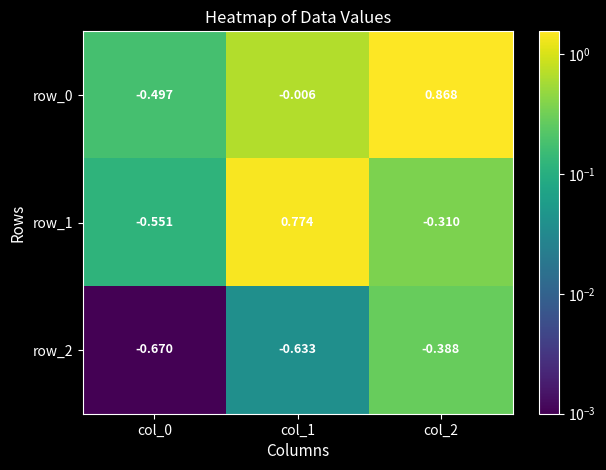

The row_2 series shows 0.4 at col_2. True or false?

False